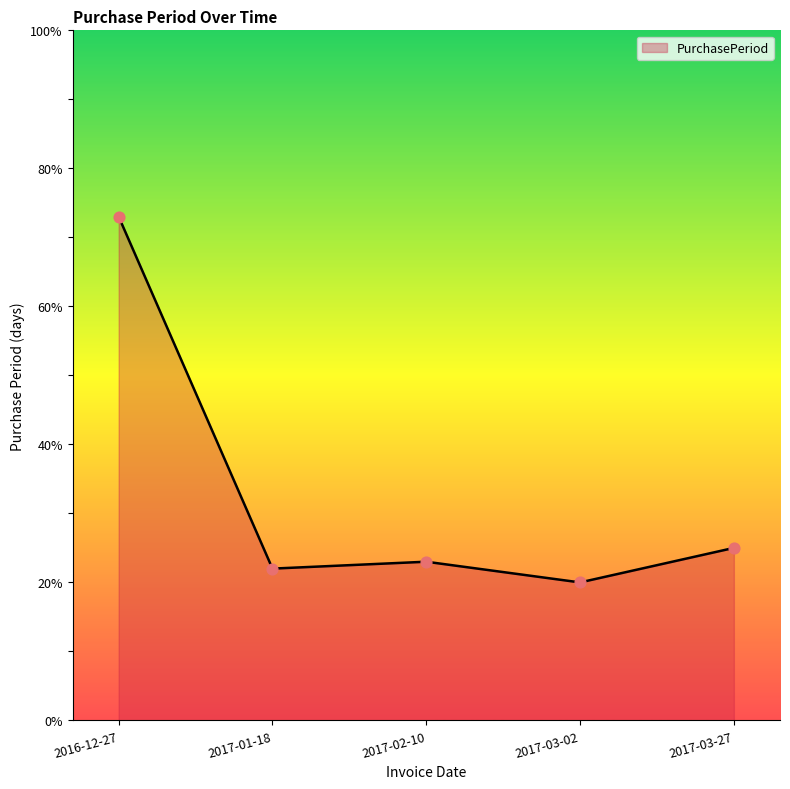

Approximately how many times larger is the value at 2016-12-27 compared to 2017-03-02?

3.6